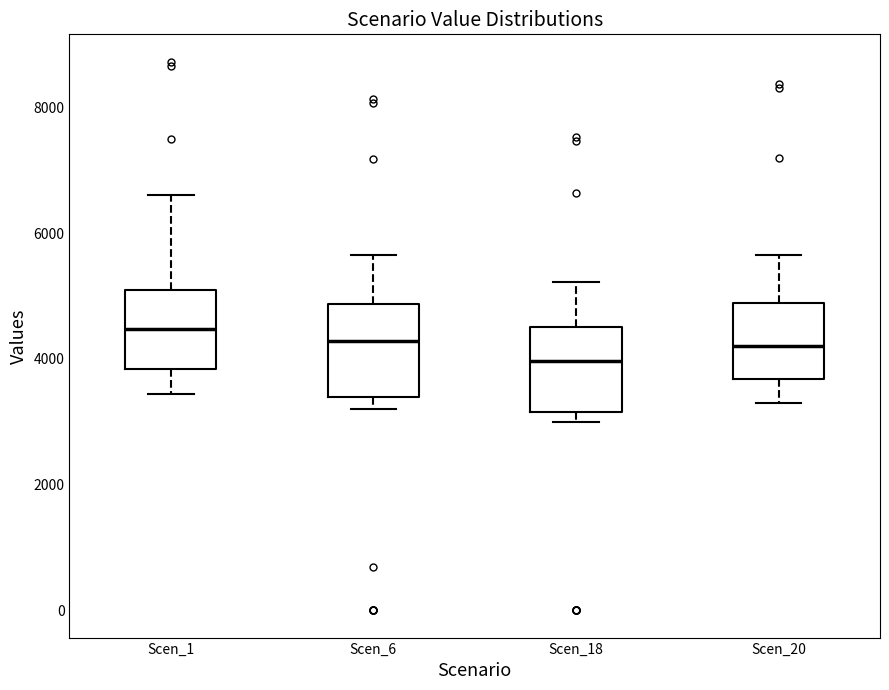

Where is the lower edge of the box for Scen_1 on the y-axis? The values are not printed on the chart, so give them approximately, as read against the axis.

3800